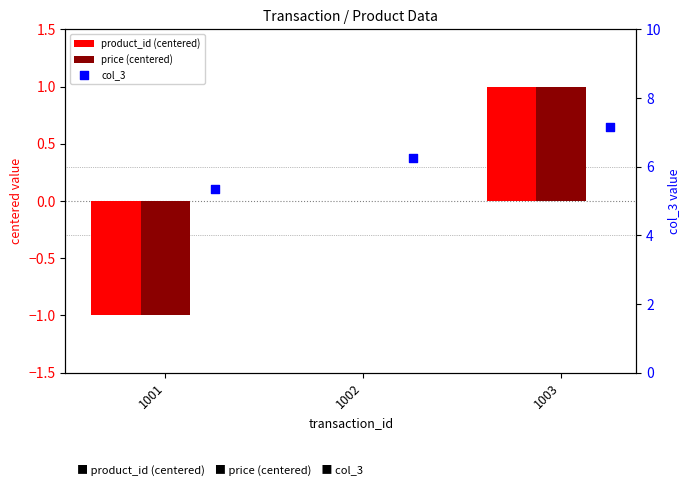

What are all the series names shown in the legend?

product_id (centered), price (centered), col_3